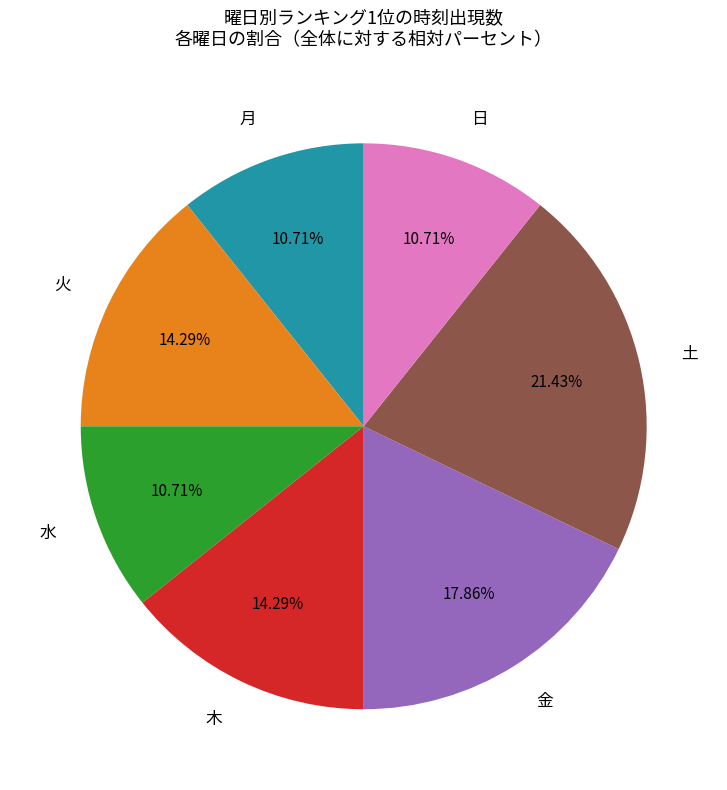

To the nearest percent, what percentage of the pie is 金?

18%